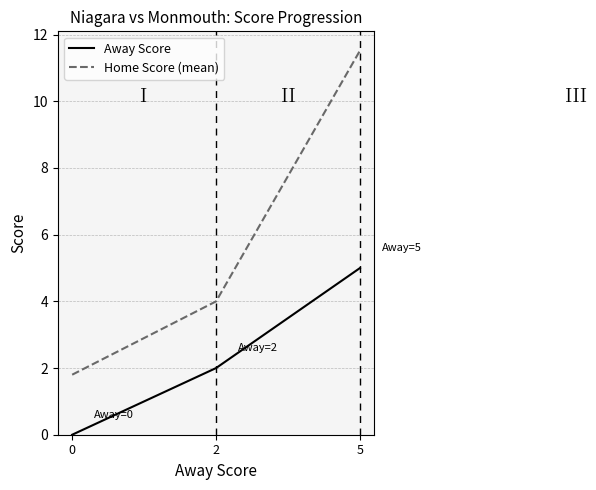

Rank the series at 0 from highest to lowest value.

Home Score (mean), Away Score